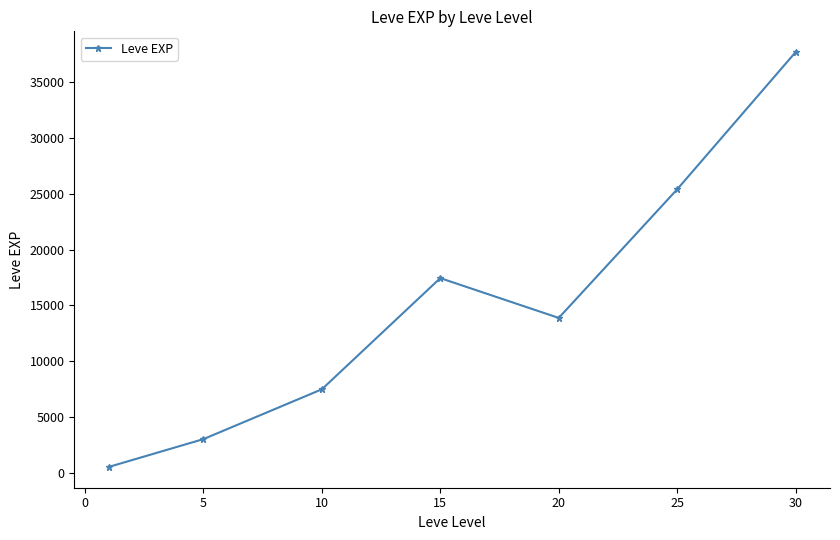

True or false: there are more than 0 points higher than both neighbors.

True